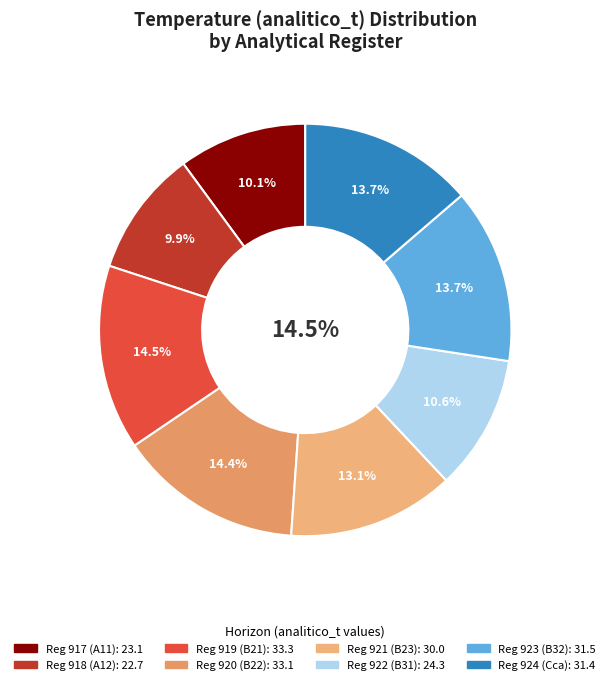

Is the sum of 922 and 917 greater than half?

No